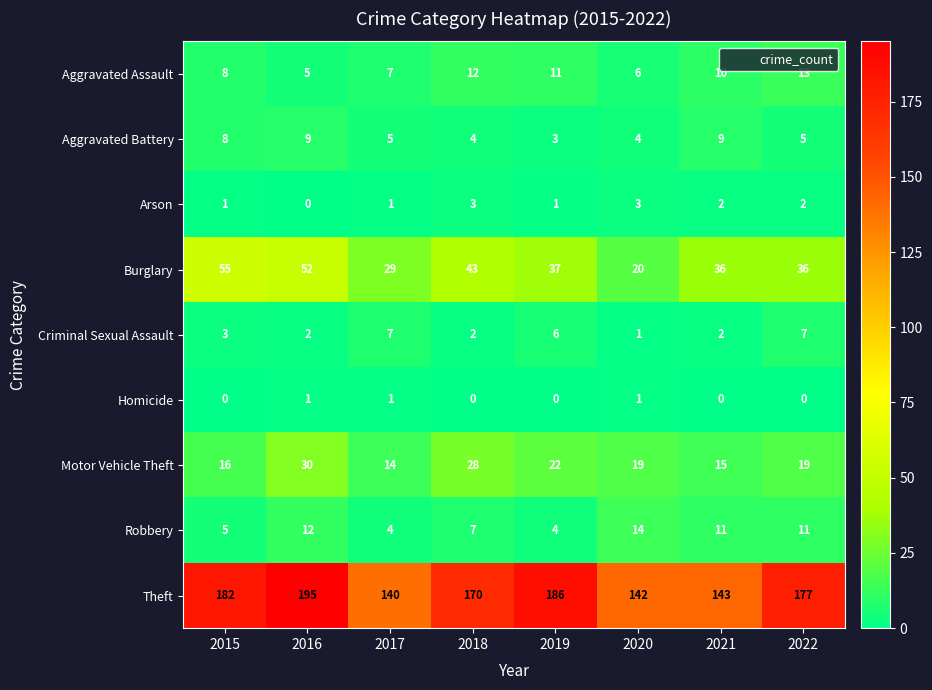

At which label is Burglary closest to 37?

2019